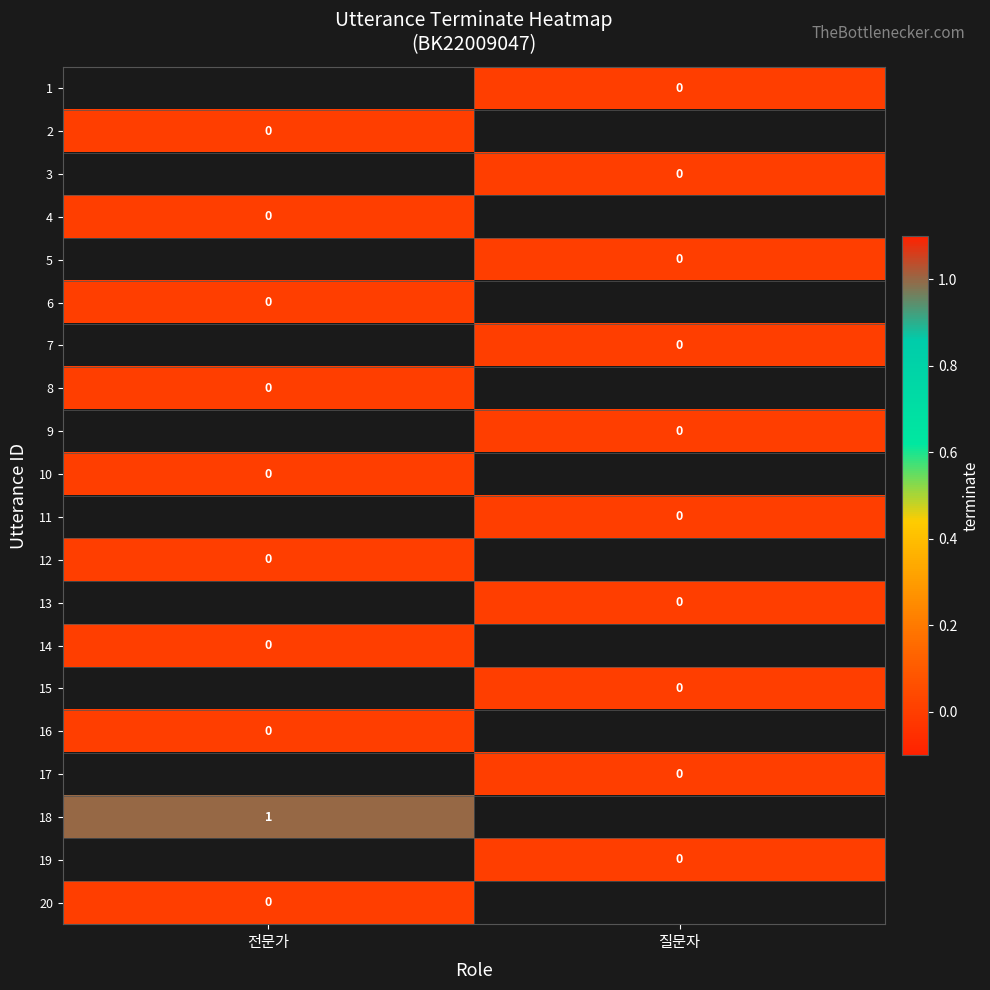

Rank the series by their maximum value, from lowest to highest.

1, 2, 3, 4, 5, 6, 7, 8, 9, 10, 11, 12, 13, 14, 15, 16, 17, 18, 19, 20